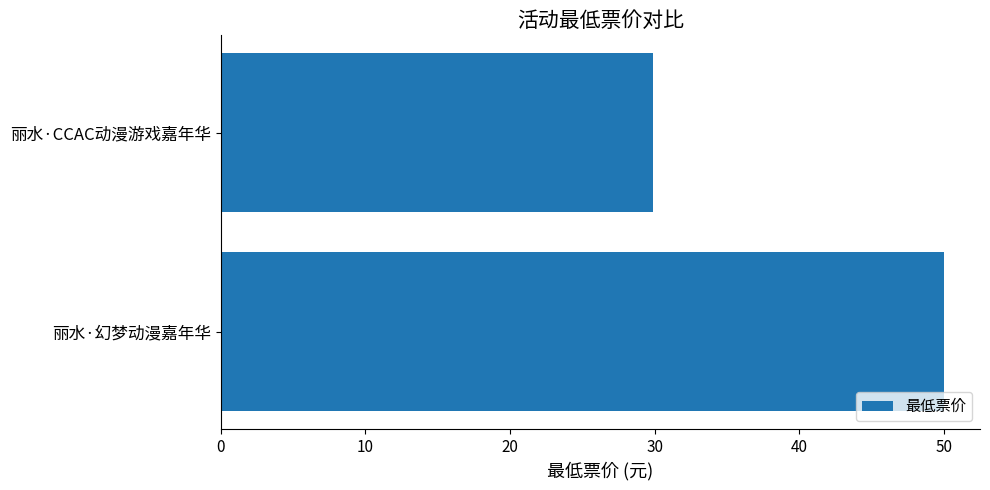

How many data points are less than 50?

1